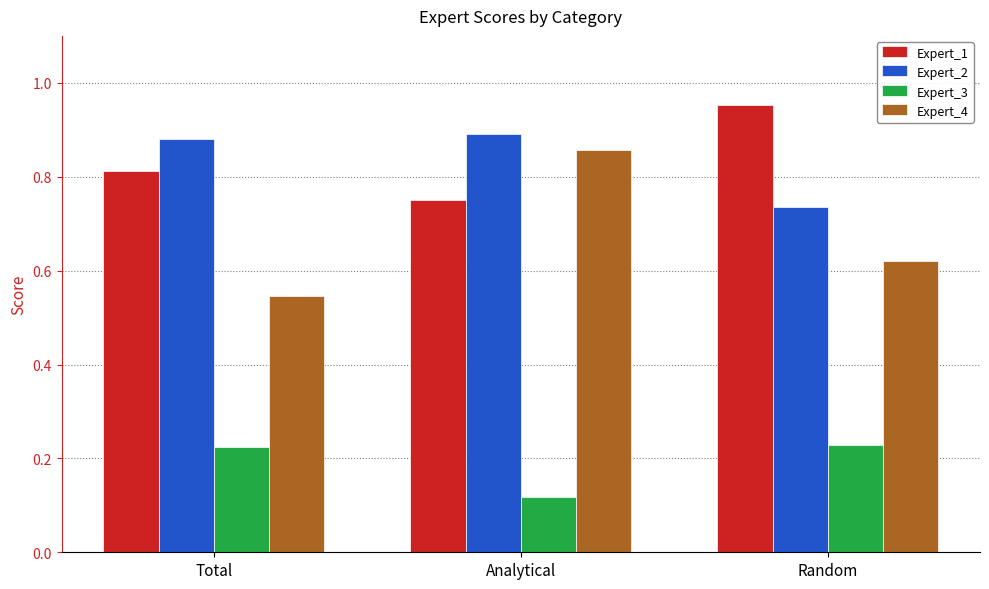

The value of Expert_1 at Analytical is 1.3. True or false?

False